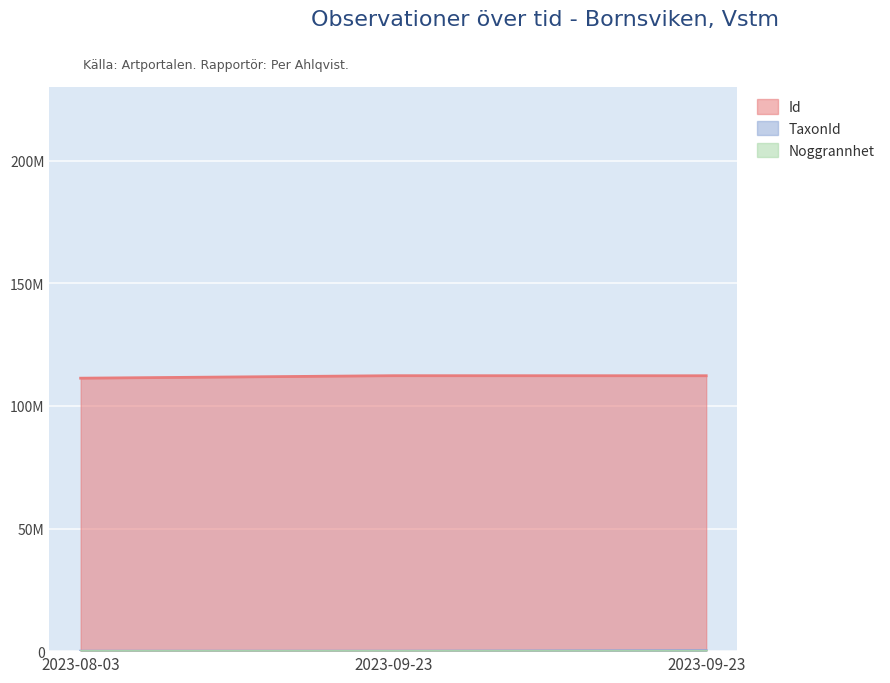

Which series changed the most between 2023-08-03 and 2023-09-23?

Id